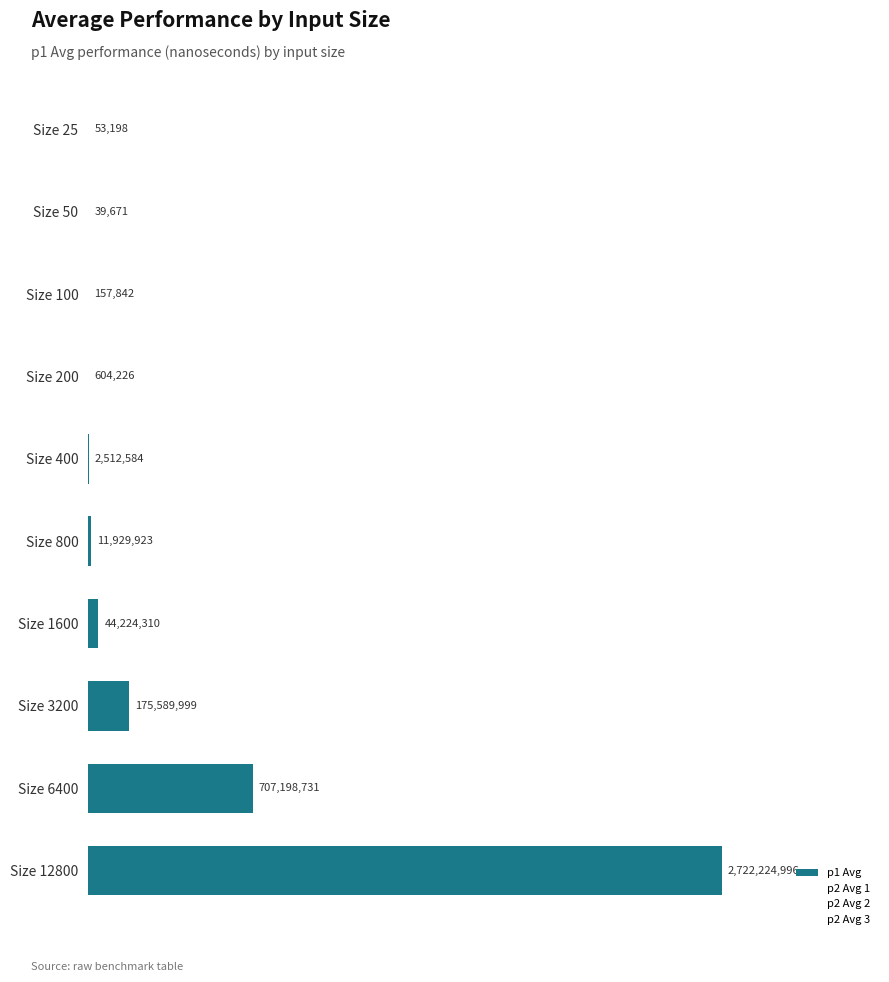

Does the chart contain stacked bars?

No